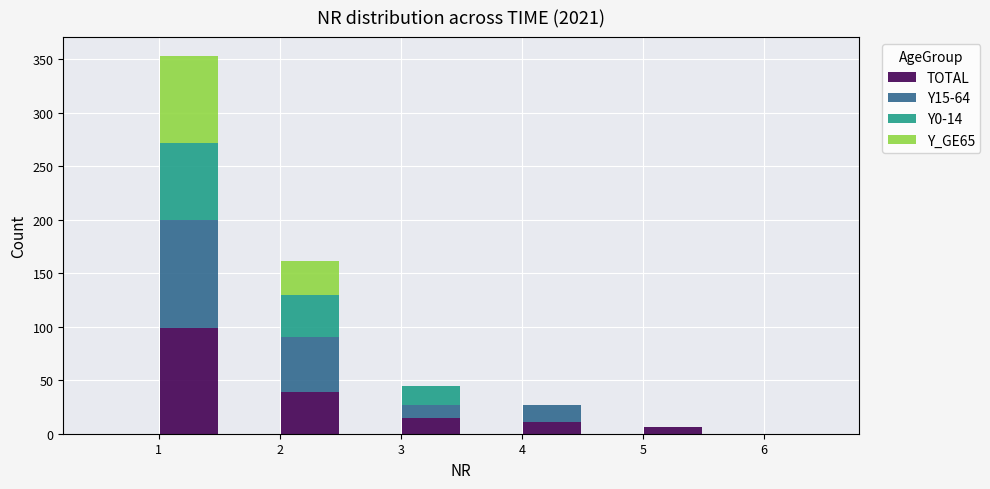

Reading left to right, list every stacked bar in this chart as the range it spans on the x-axis followed by its total height. The values are not printed on the chart, so give them approximately, as read against the axis.

0.5 to 1.0: 0
1.0 to 1.5: 355
1.5 to 2.0: 0
2.0 to 2.5: 160
2.5 to 3.0: 0
3.0 to 3.5: 45
3.5 to 4.0: 0
4.0 to 4.5: 25
4.5 to 5.0: 0
5.0 to 5.5: 5
5.5 to 6.0: 0
6.0 to 6.5: 0